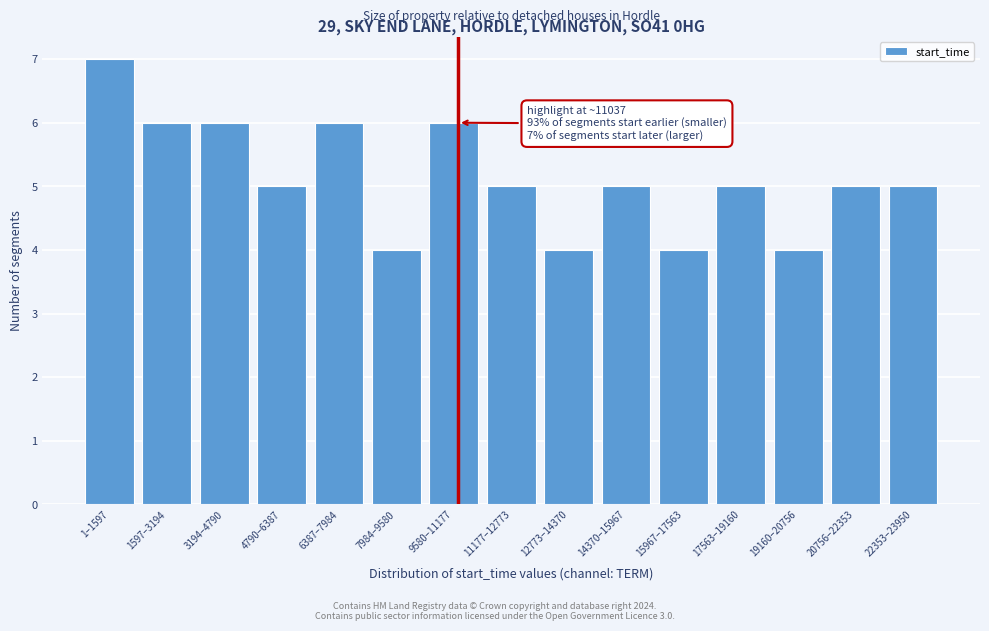

Reading right to left, transcribe all the data shown in this chart.

5	5	4	5	4	5	4	5	6	4	6	5	6	6	7